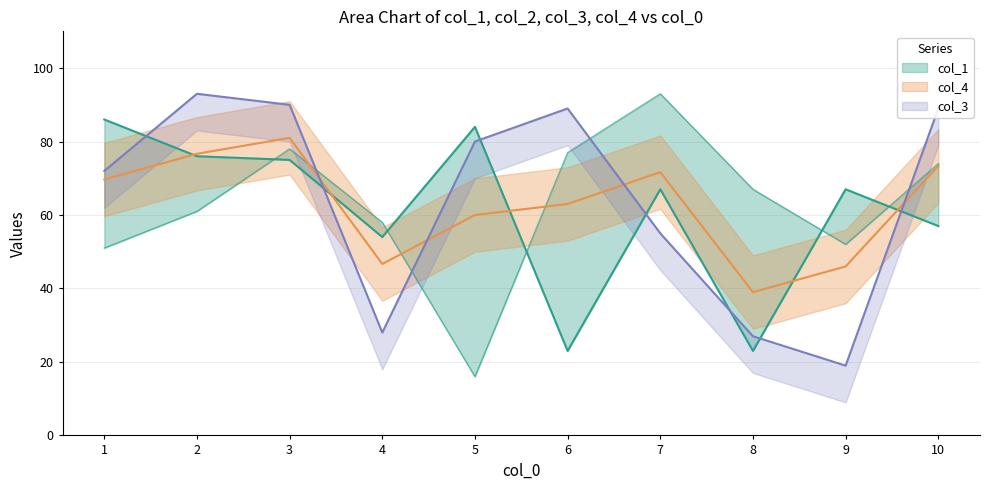

Reading right to left, transcribe all the data shown in this chart.

col_2: 10=74.0	9=52.0	8=67.0	7=93.0	6=77.0	5=16.0	4=58.0	3=78.0	2=61.0	1=51.0
col_4: 10=73.3	9=46.0	8=39.0	7=71.7	6=63.0	5=60.0	4=46.7	3=81.0	2=76.7	1=69.7
col_3: 10=89.0	9=19.0	8=27.0	7=55.0	6=89.0	5=80.0	4=28.0	3=90.0	2=93.0	1=72.0
col_1: 10=57.0	9=67.0	8=23.0	7=67.0	6=23.0	5=84.0	4=54.0	3=75.0	2=76.0	1=86.0